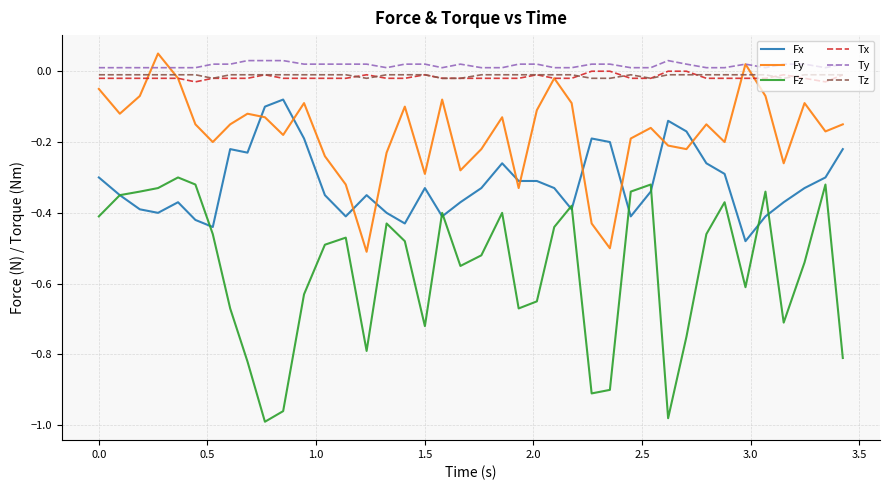

Which series has the largest range (max minus min)?

Fz